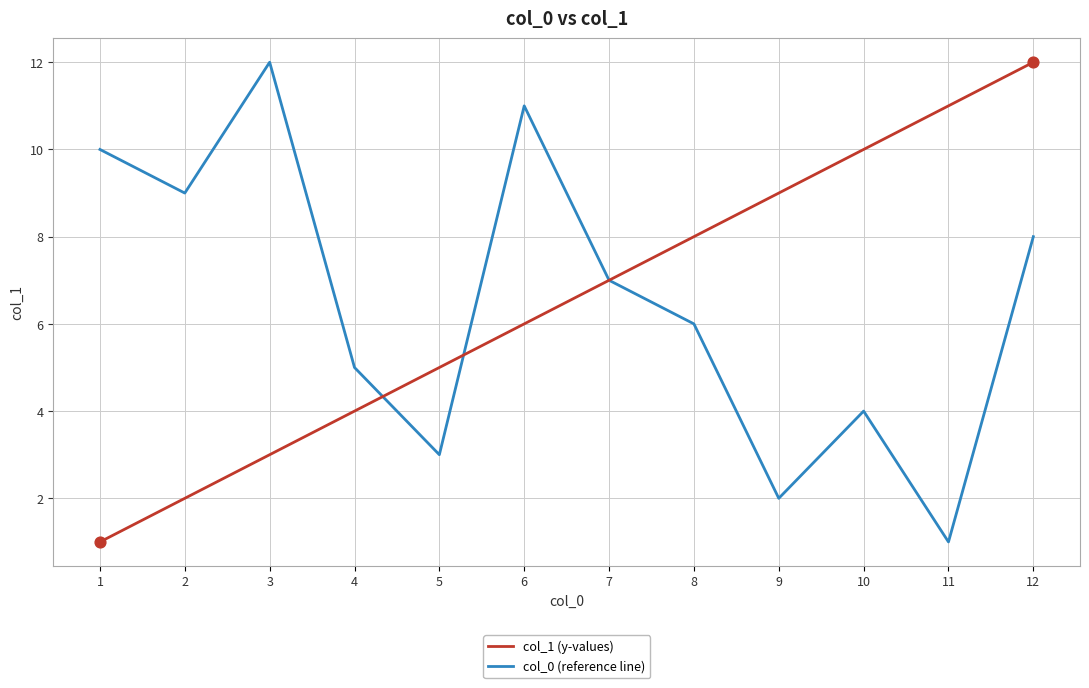

Which series changed the most between 3 and 6?

col_1 (y-values)